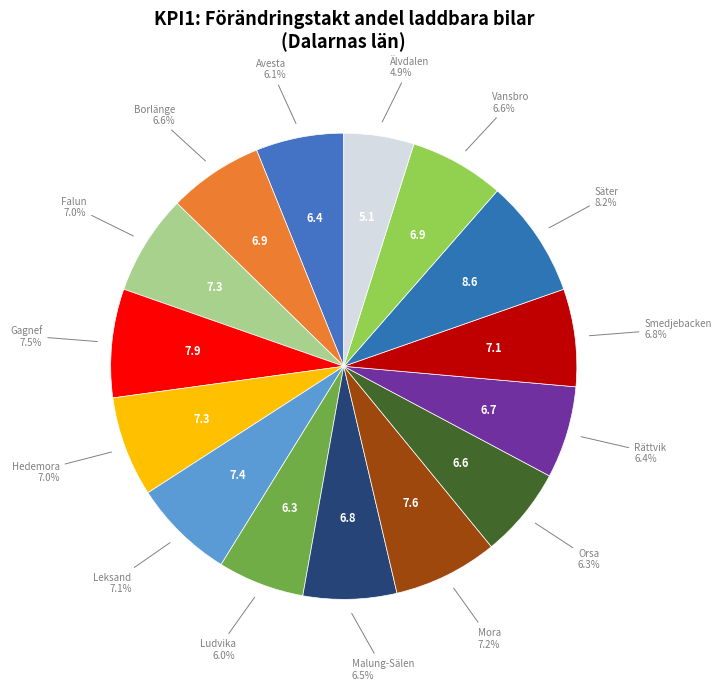

Is the sum of Vansbro and Avesta greater than half?

No